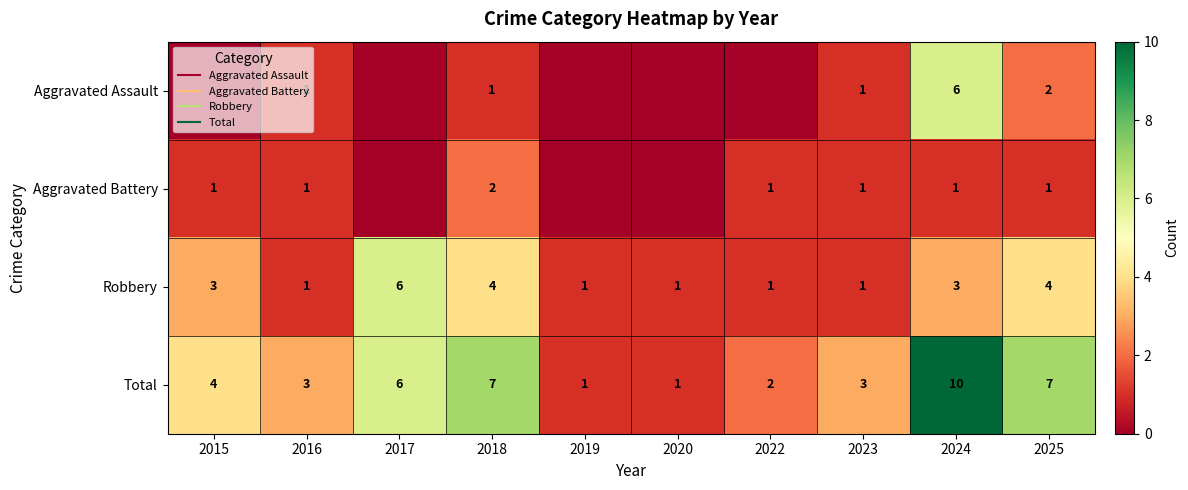

Which series has the largest total across all categories?

Total